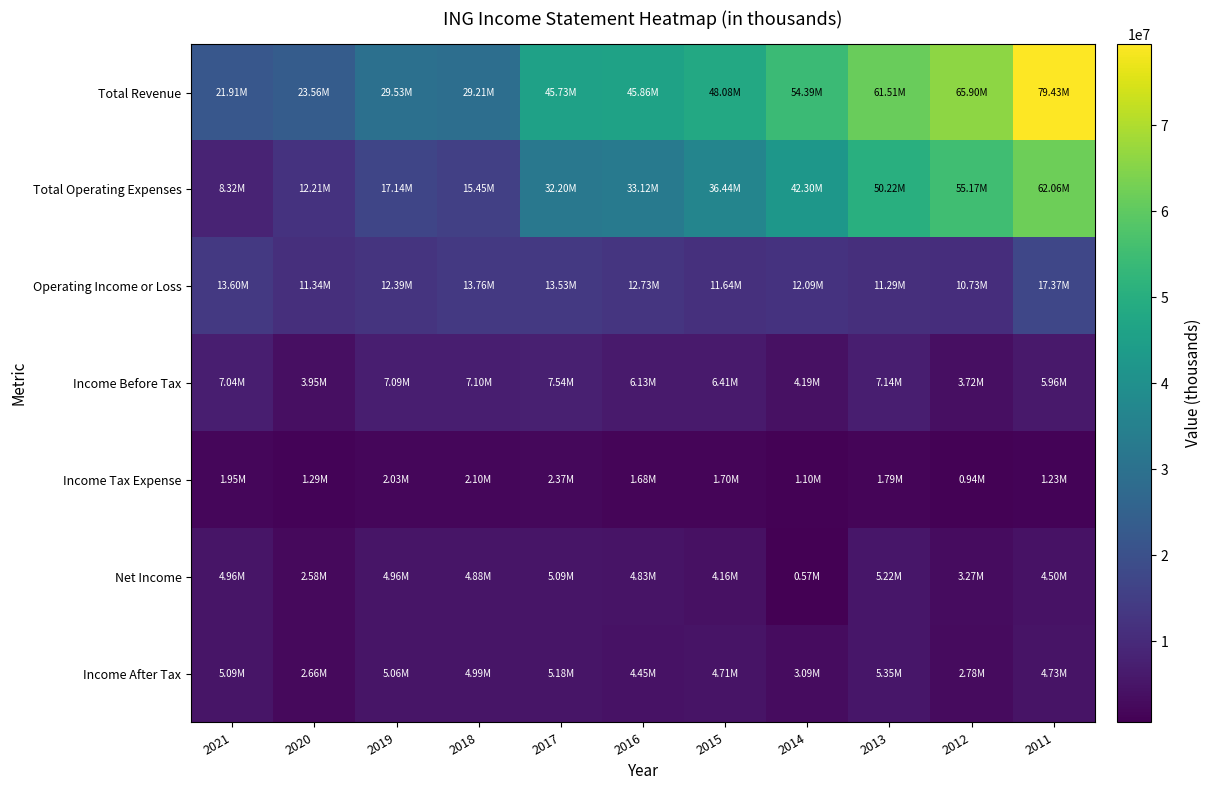

Which has a higher value, 2014 or 2013?

2013